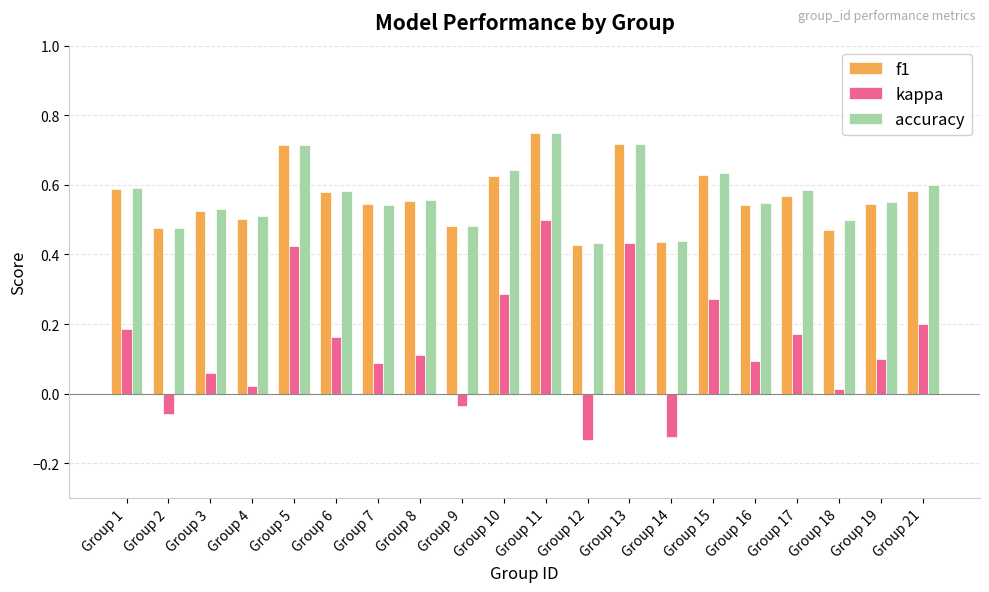

Which series has the widest spread of values?

kappa